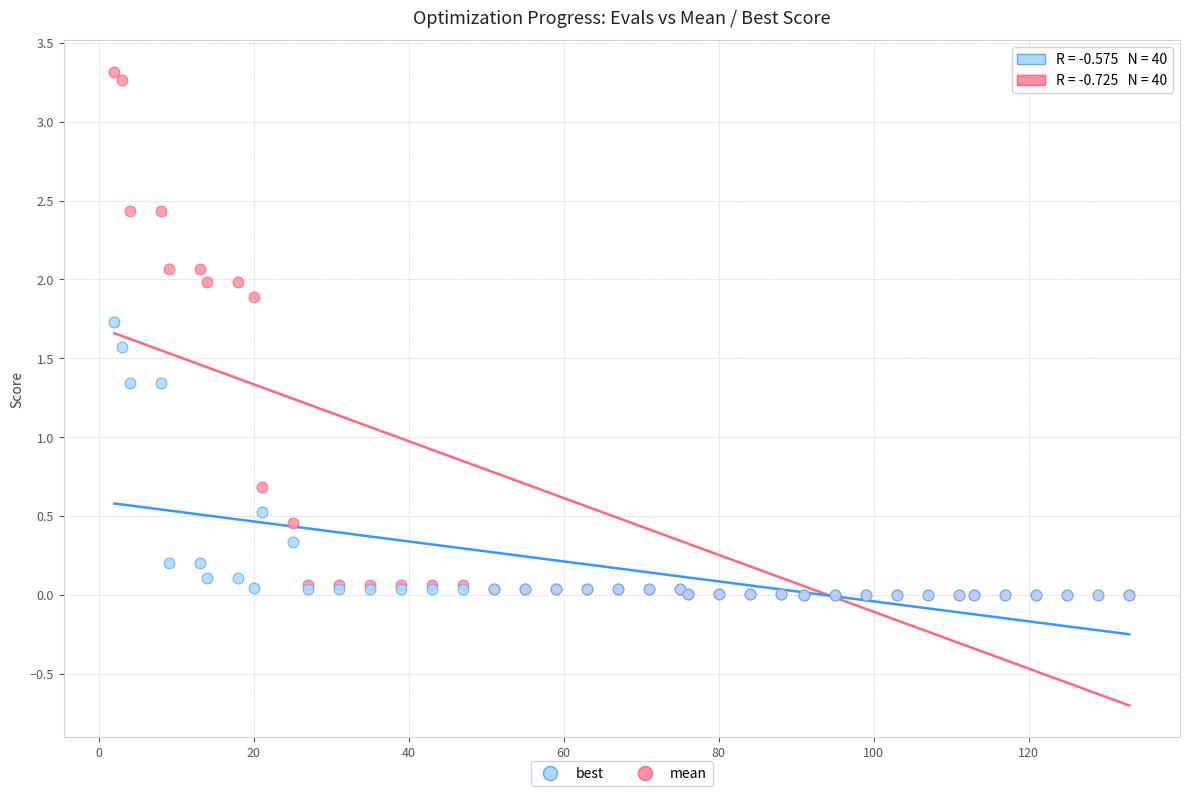

What are all the series names shown in the legend?

best, mean